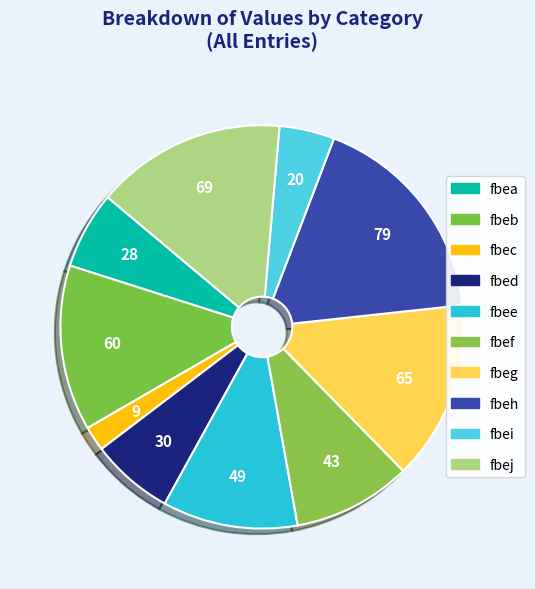

Is there any slice that represents more than half of the pie?

No